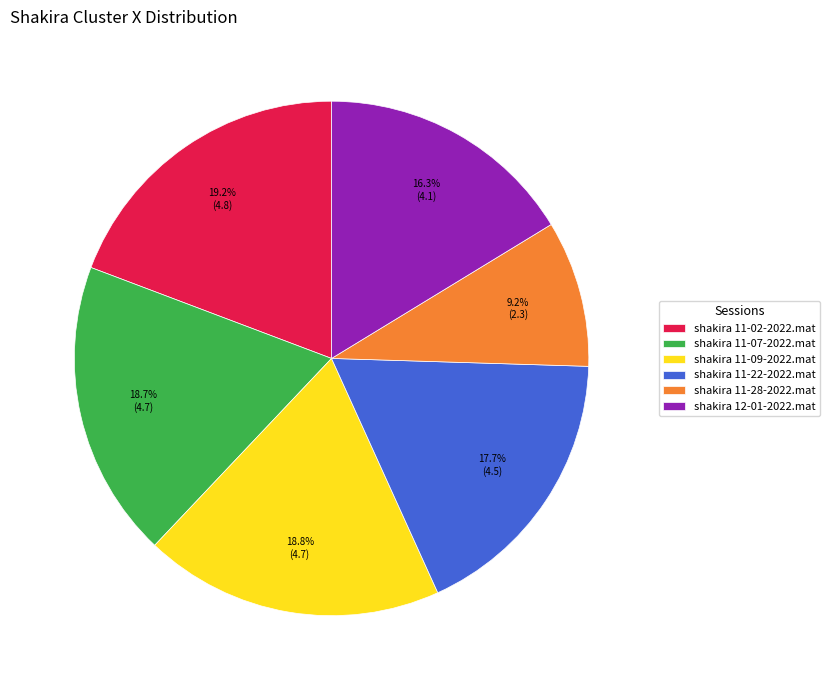

Approximately how many times larger is the value at shakira 11-09-2022.mat compared to shakira 11-28-2022.mat?

2.0